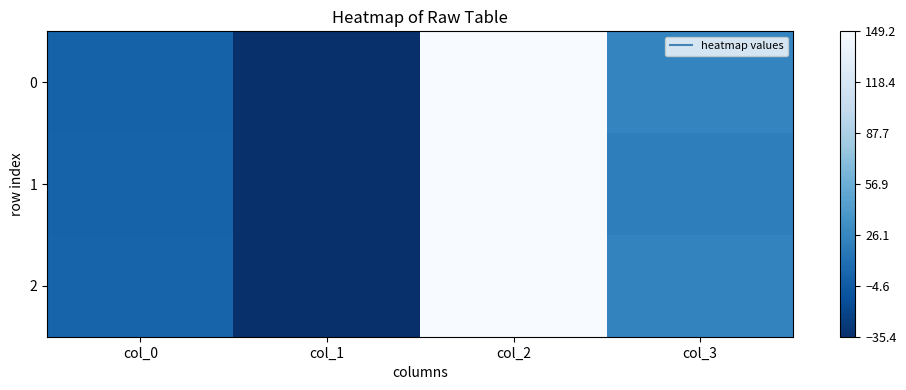

What is the spread (max minus min) of values at col_3?

4.5